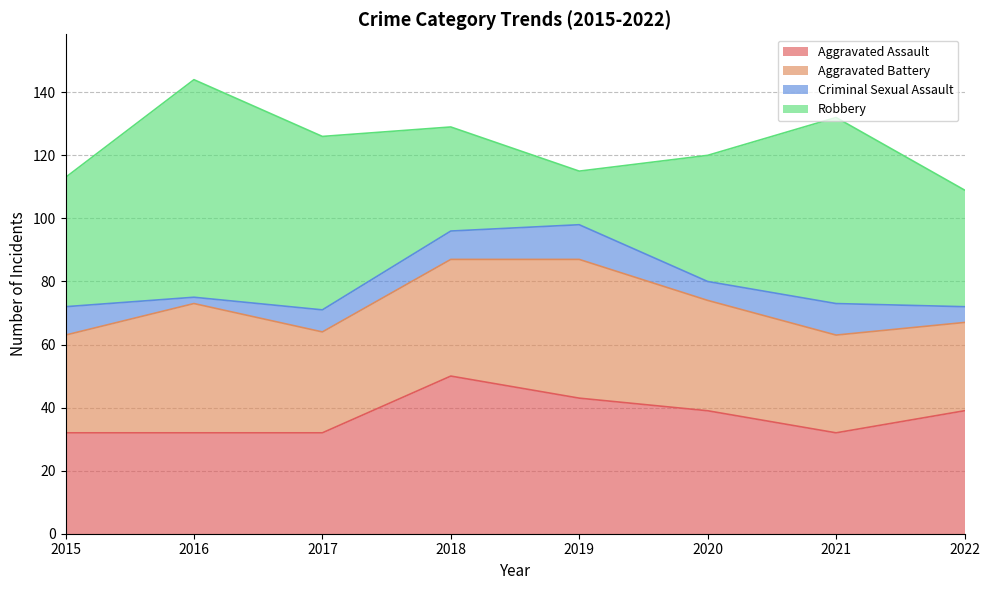

At which label does Aggravated Battery first exceed 35?

2016